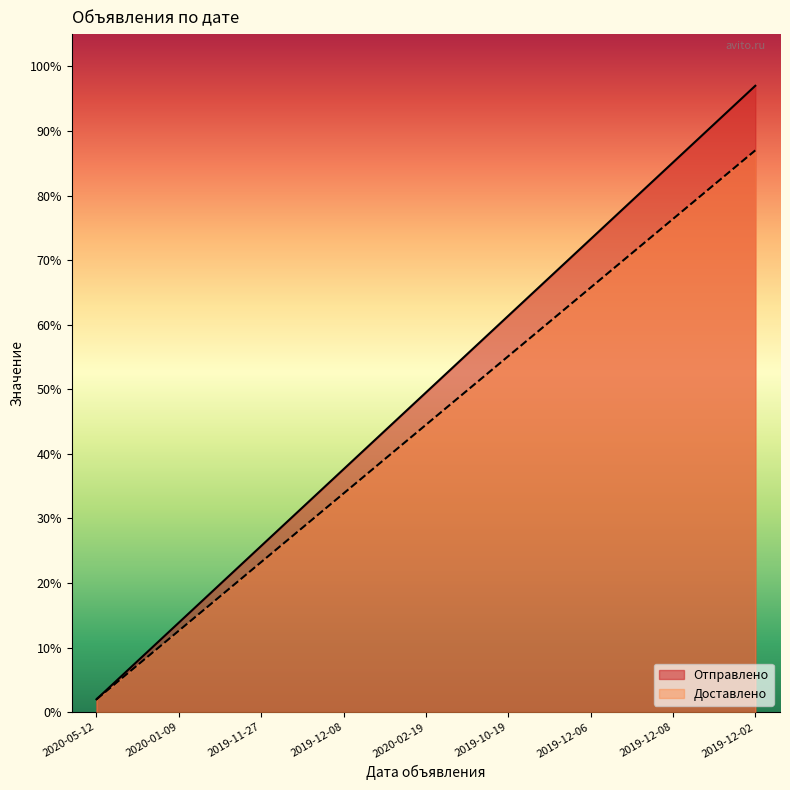

At which category is the sum across all series the highest?

2019-12-02